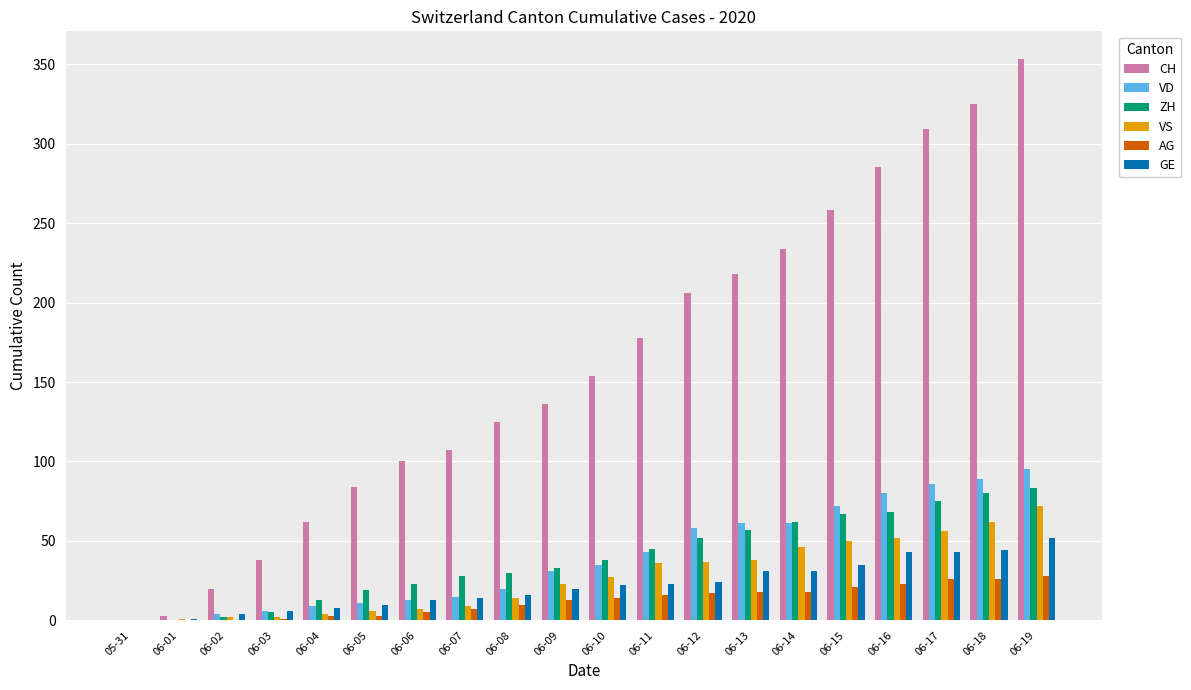

The CH series shows 154 at 06-10. True or false?

True